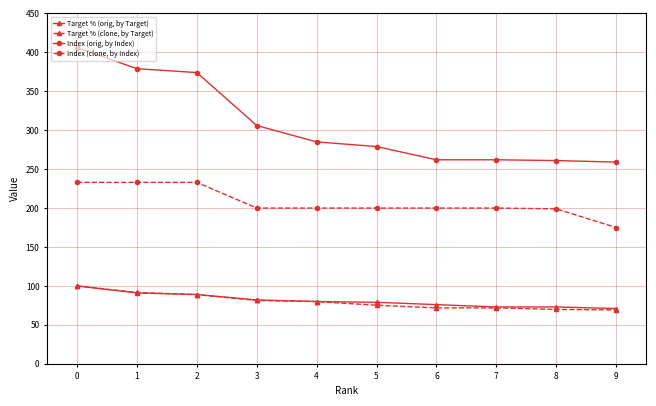

What is the spread (max minus min) of values at 0?

306.0